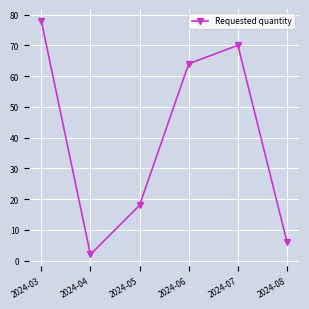

How many series are shown in this chart?

1